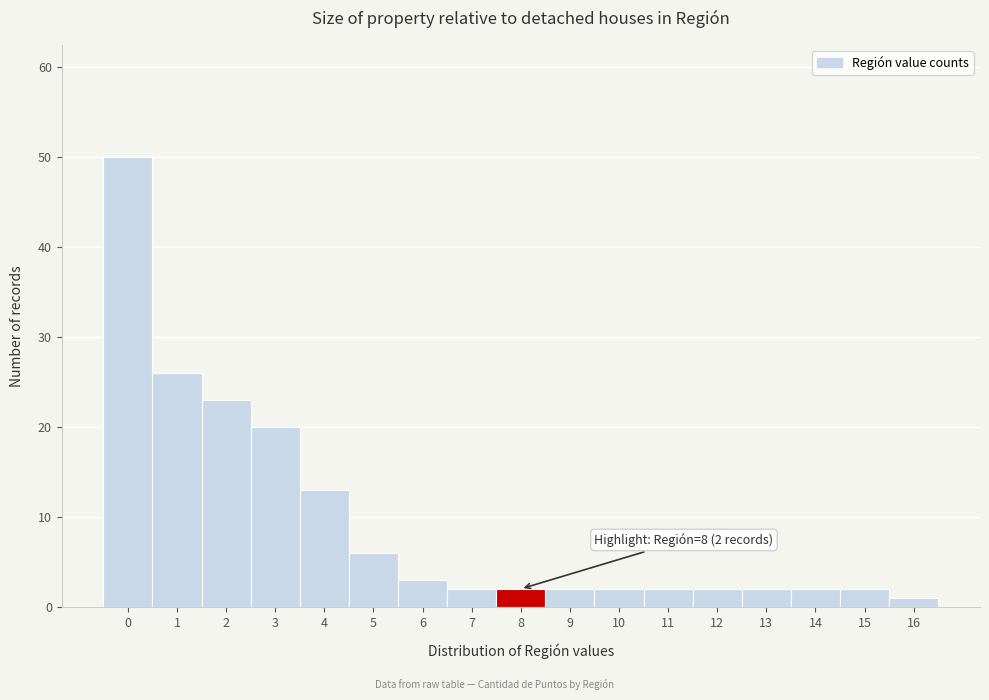

Reading left to right, extract all data points from this chart.

50	26	23	20	13	6	3	2	2	2	2	2	2	2	2	2	1